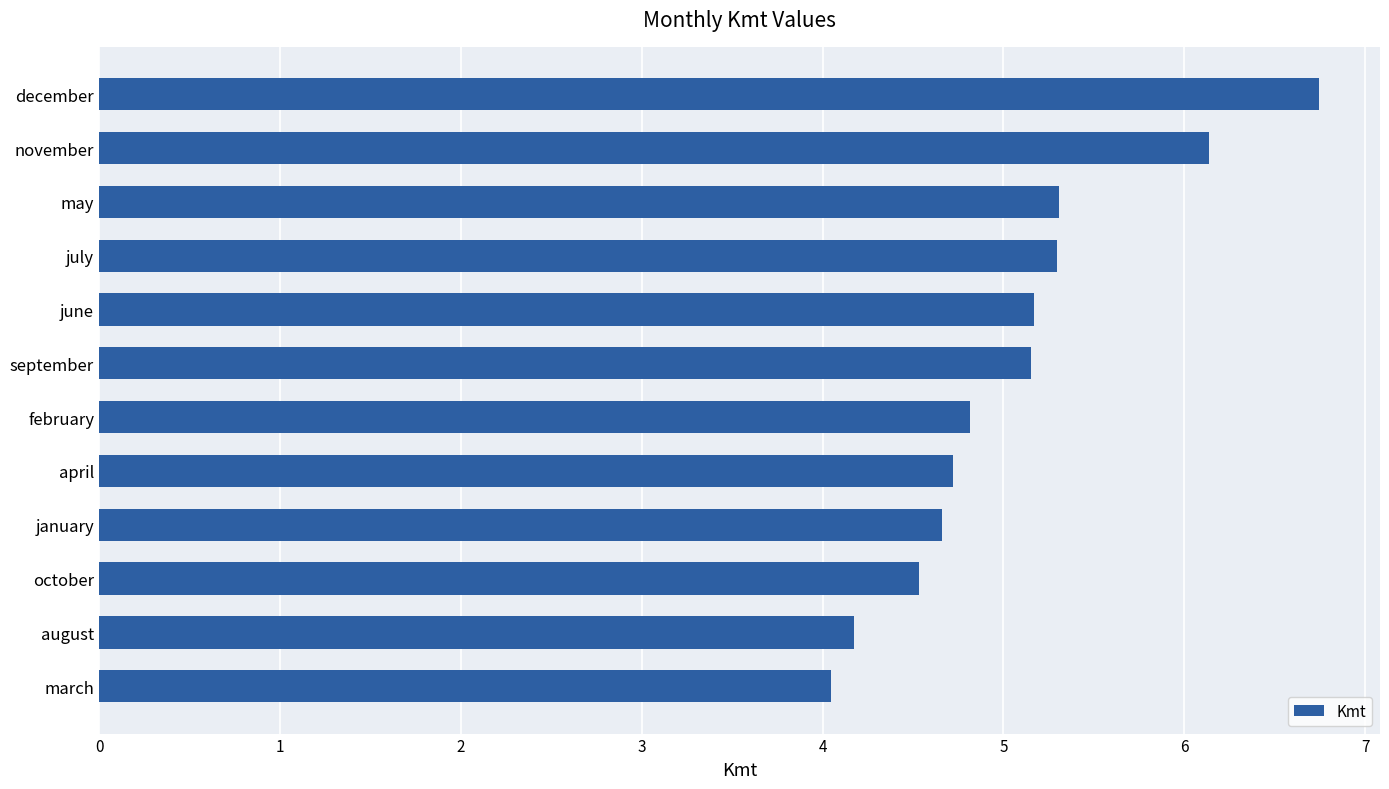

What is the sum of all values?

60.7